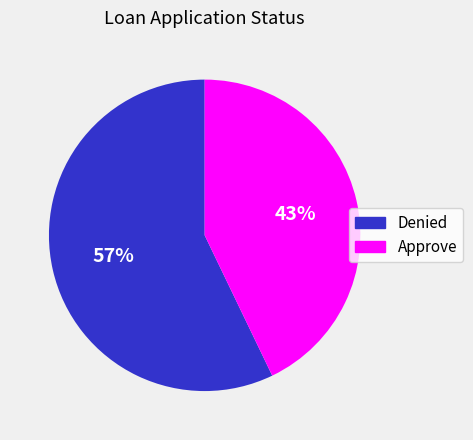

True or false: Denied accounts for 57% of the total.

True